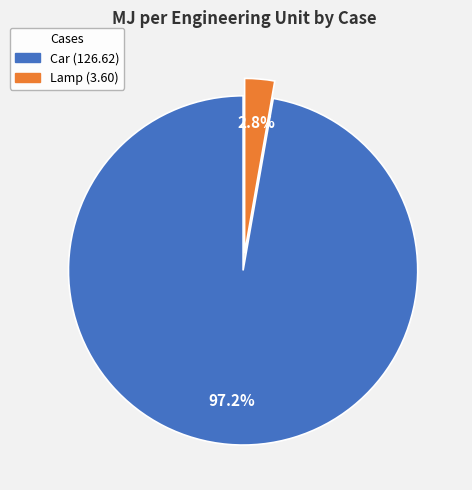

Which category has the smallest portion of the pie?

Lamp